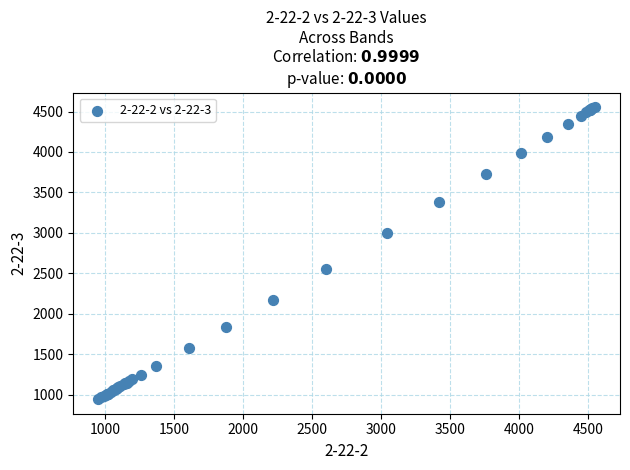

What Y value in the scatter plot is closest to 2750?

2549.3